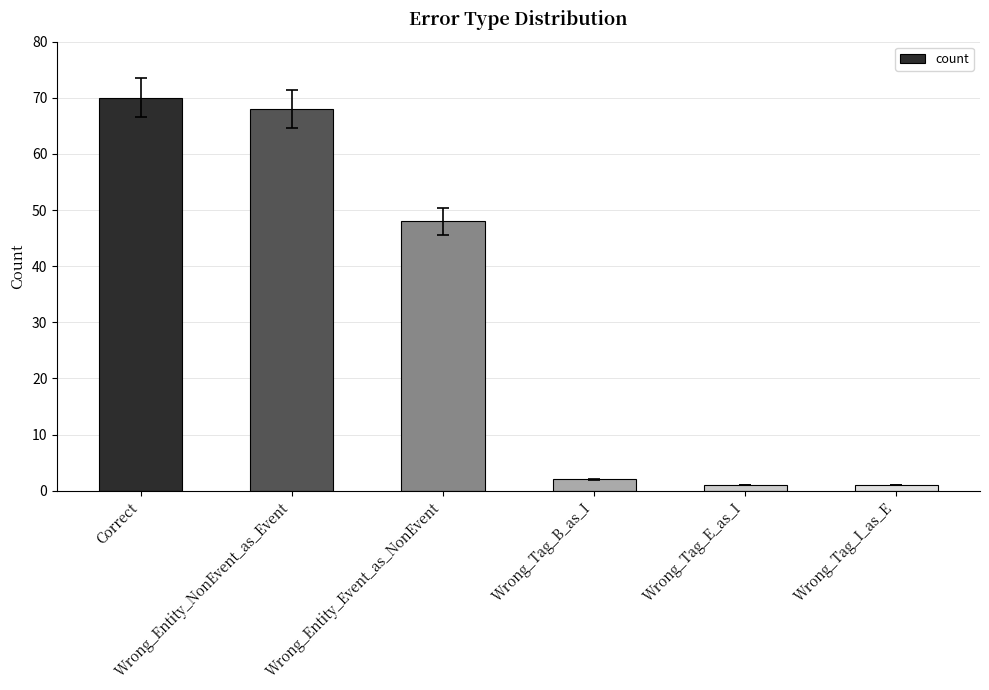

Which category has the highest value across all series?

Correct